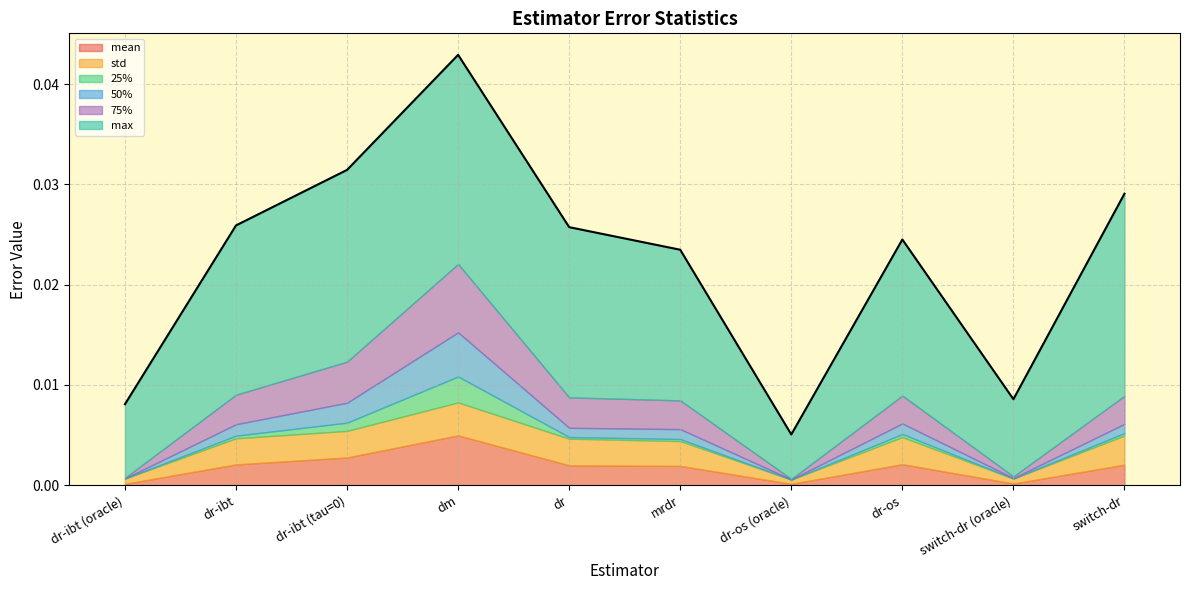

Rank the categories by 75% value from highest to lowest.

dm, dr-ibt (tau=0), dr, dr-ibt, mrdr, switch-dr, dr-os, switch-dr (oracle), dr-ibt (oracle), dr-os (oracle)